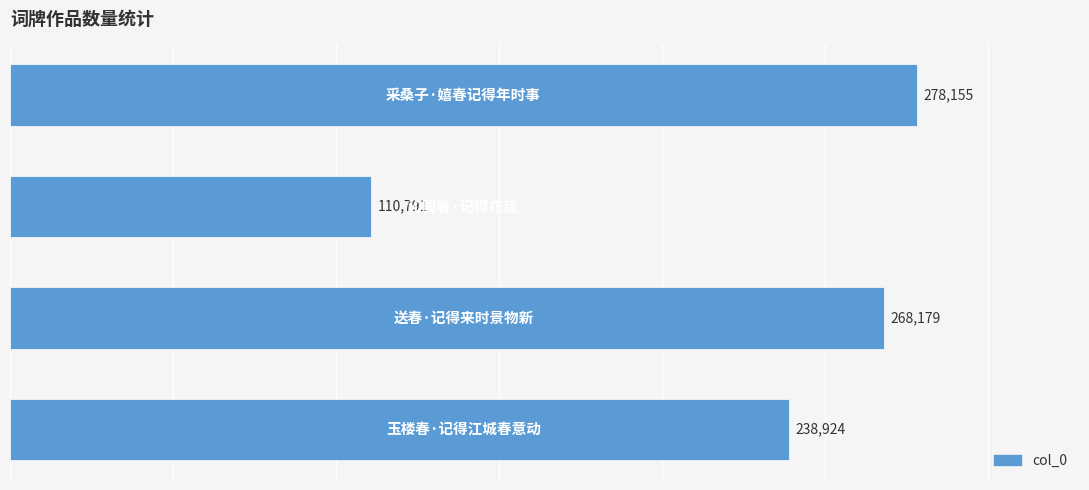

What is the difference between the maximum and minimum values?

167364